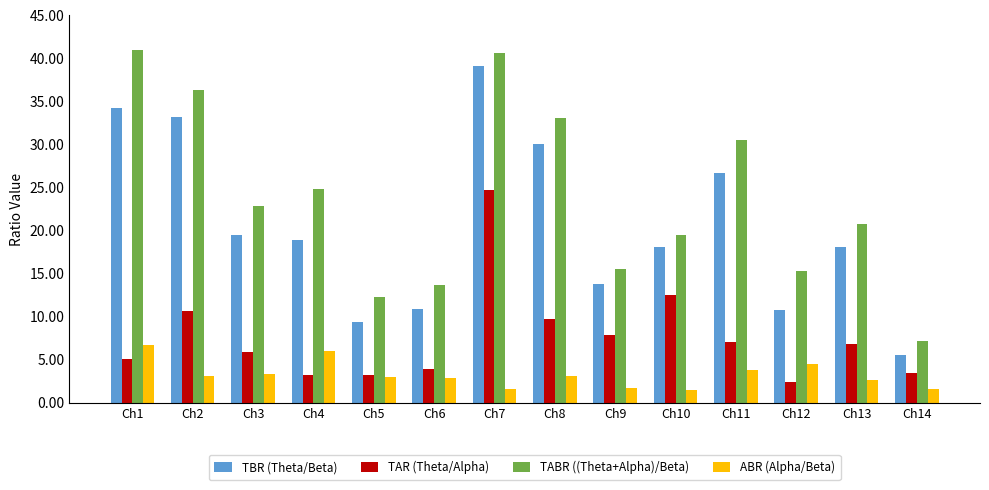

Rank the series by their average value, from lowest to highest.

ABR (Alpha/Beta), TAR (Theta/Alpha), TBR (Theta/Beta), TABR ((Theta+Alpha)/Beta)